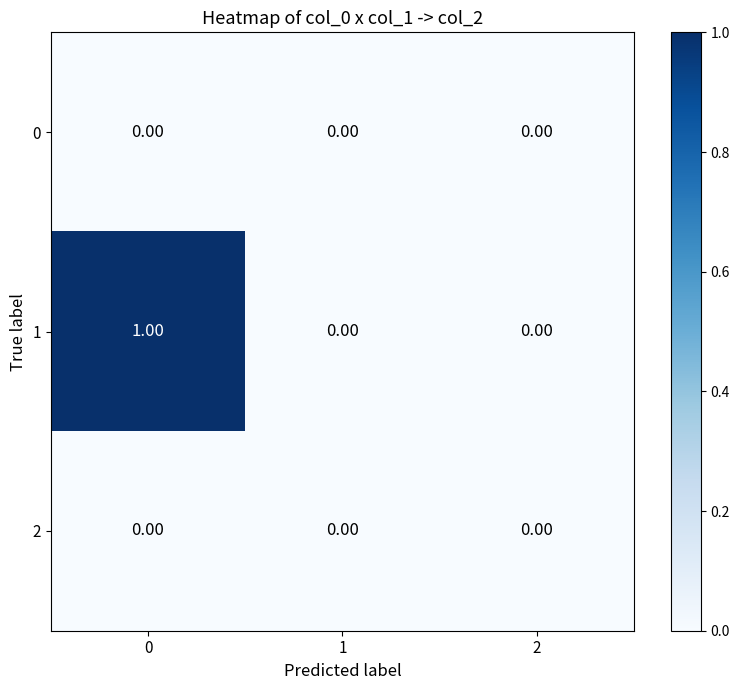

How many data points in 1 are above 0?

1